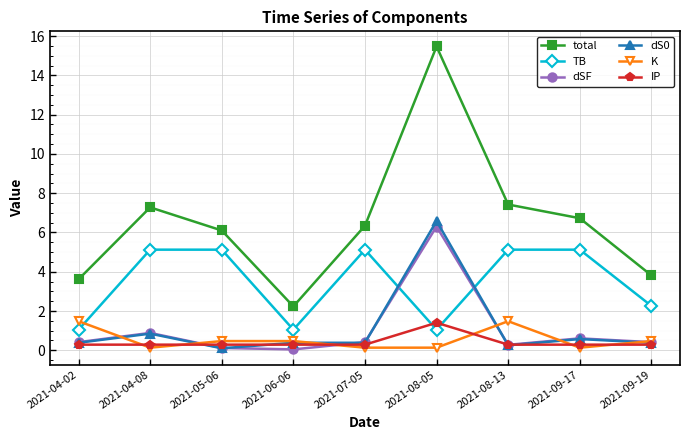

How many lines are shown in the chart?

6